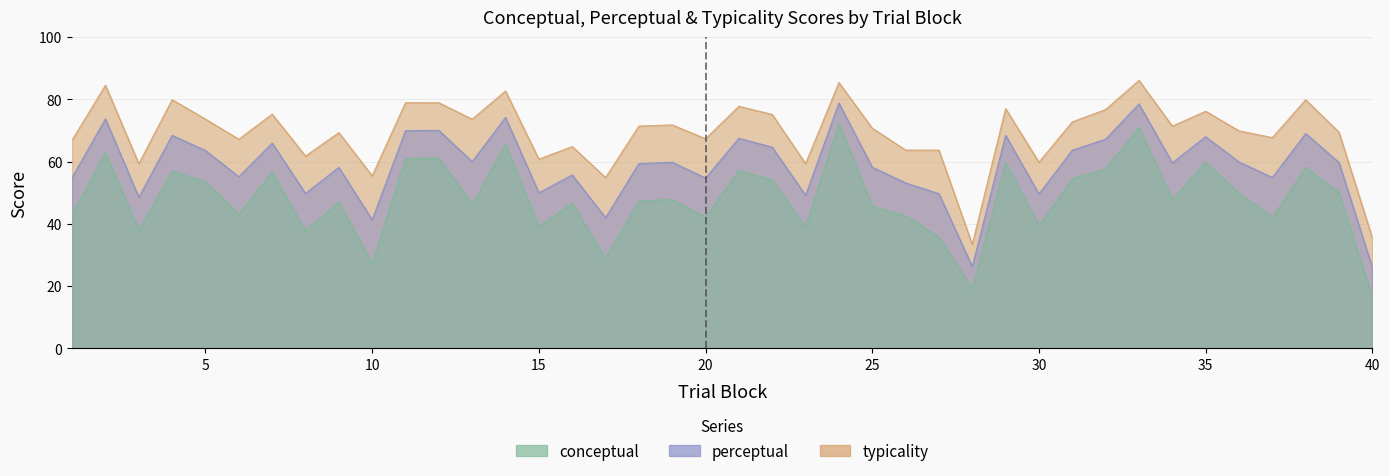

At how many categories does at least one series exceed 39?

38